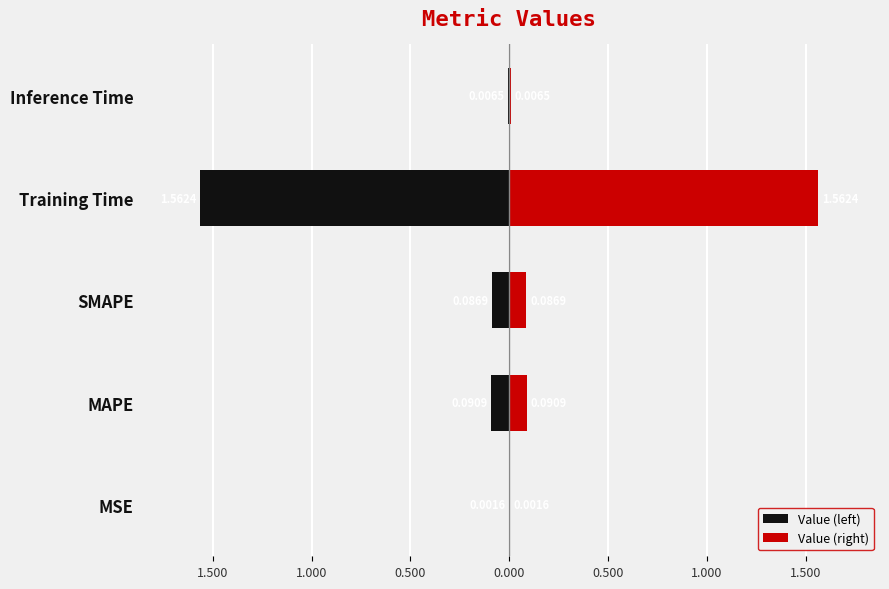

Rank the series by their maximum value, from highest to lowest.

Value (right), Value (left)